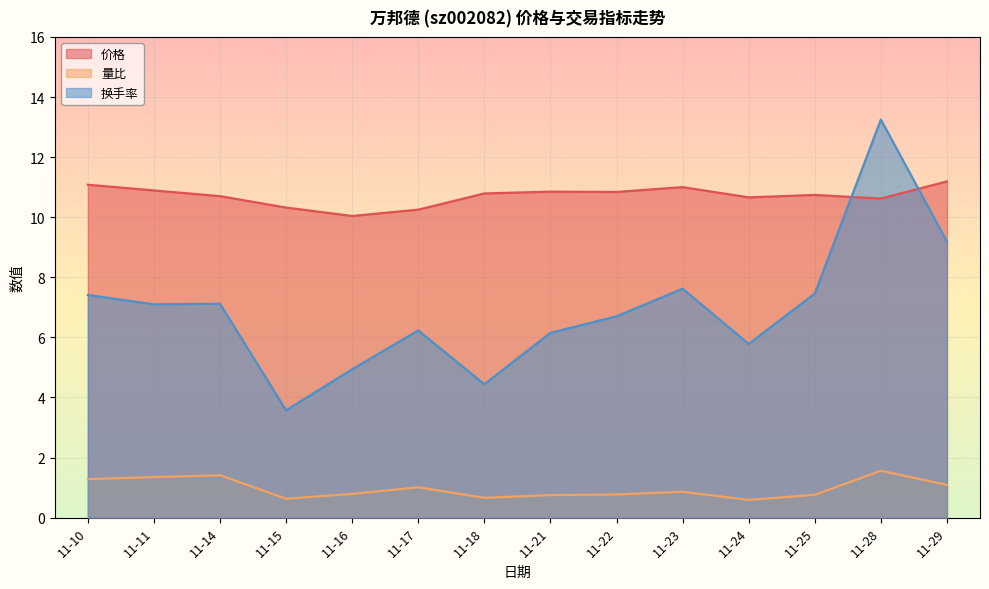

What is the spread (max minus min) of values at 11-22?

10.1